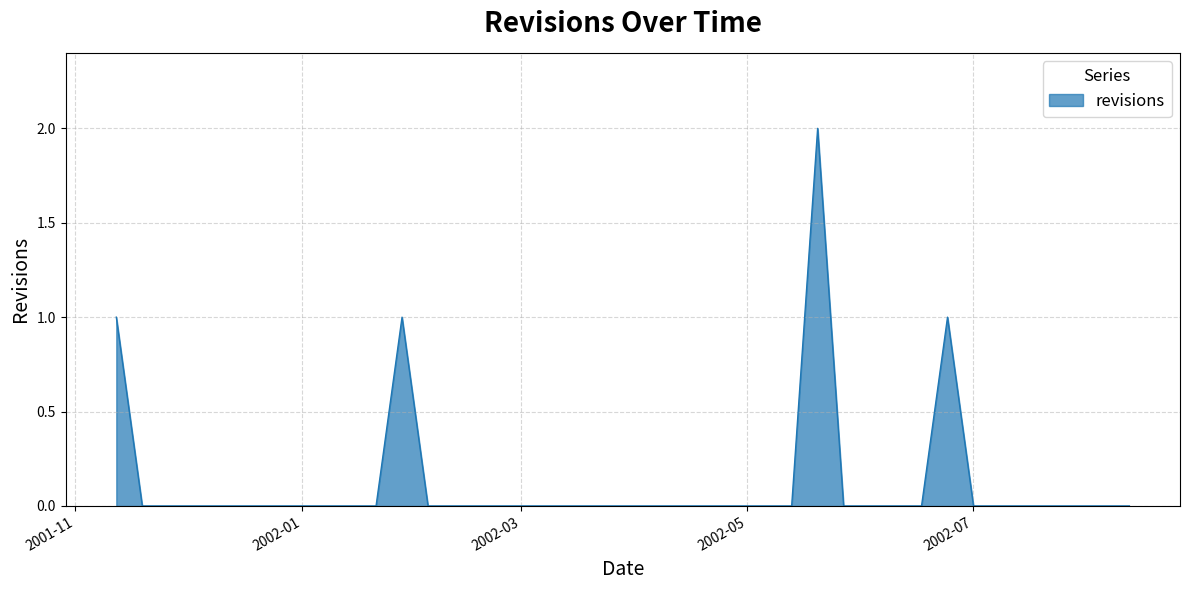

What is the sum of all values?

5